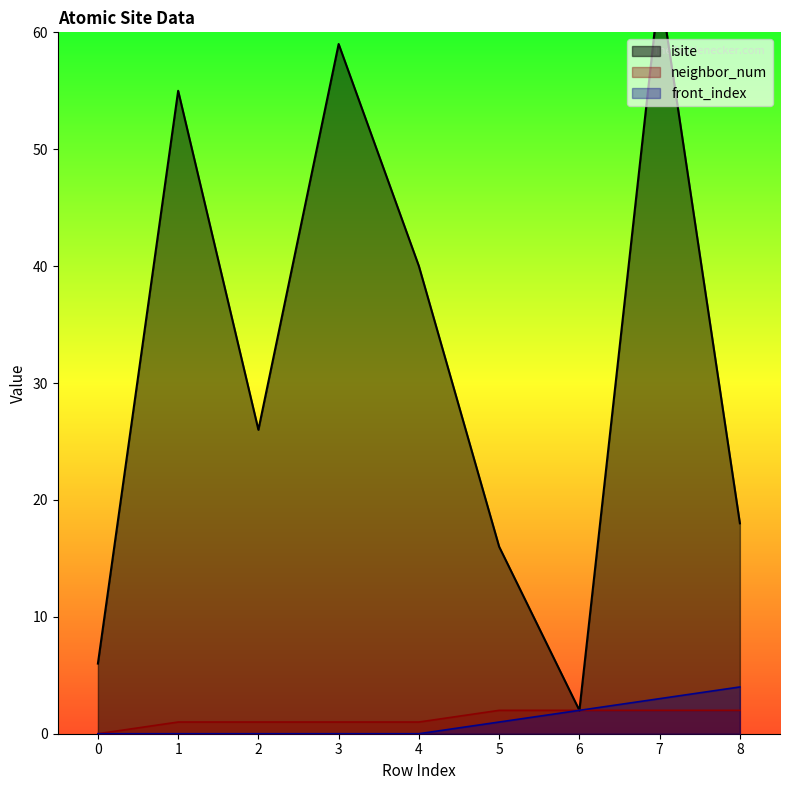

What is the sum of all neighbor_num values?

12